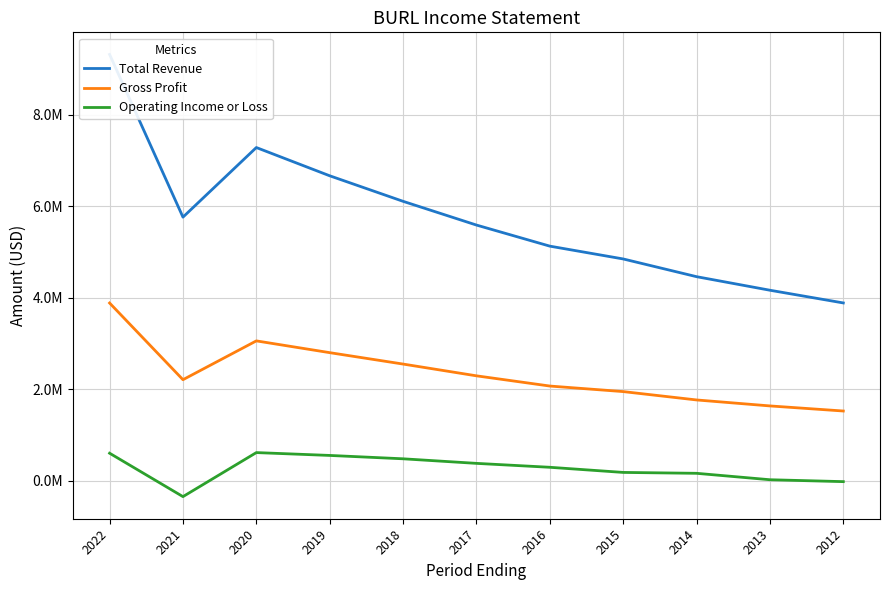

Reading left to right, list all the values displayed in this chart.

Total Revenue: 9322300	5764000	7286400	6668500	6110000	5591000	5129800	4849600	4462000	4165500	3887500
Gross Profit: 3886100	2209000	3057700	2800400	2550900	2293600	2070200	1948800	1766000	1635400	1524100
Operating Income or Loss: 601200	-348200	614800	552600	479000	379100	293400	181000	161600	21100	-20400